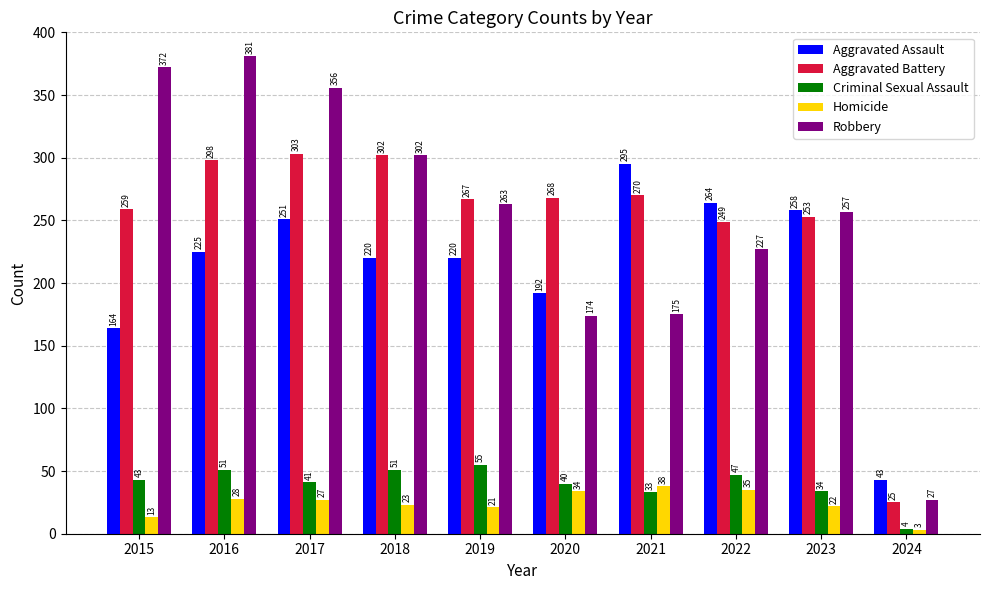

How many categories are shown in the chart?

10